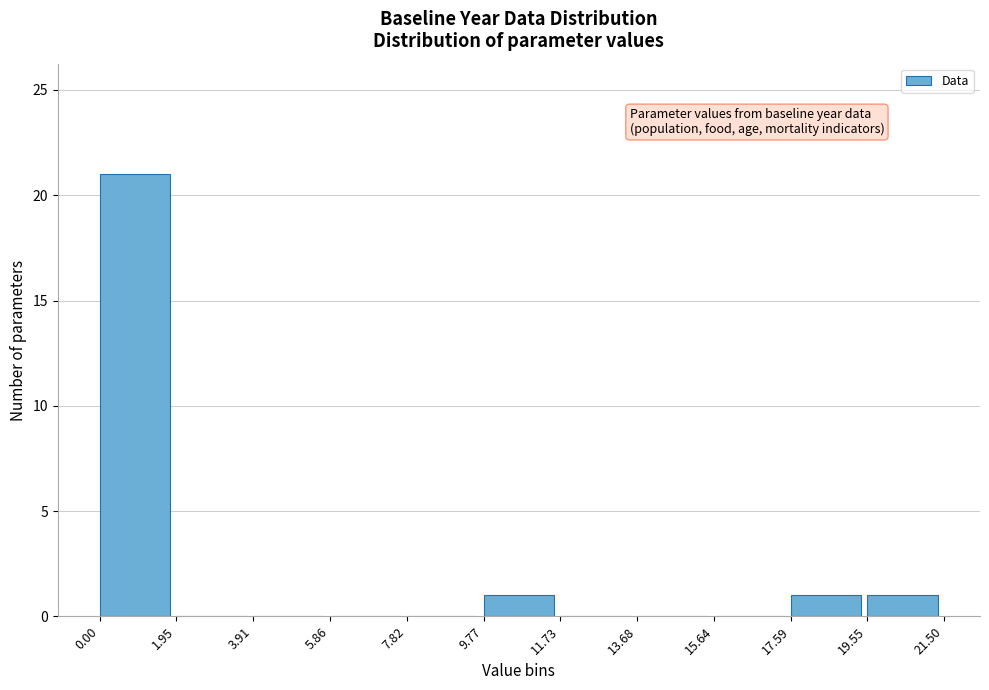

Which range on the x-axis has the tallest bar?

0.00 to 1.95